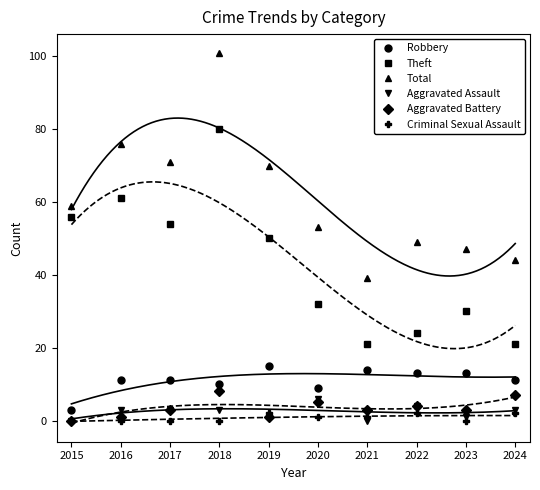

Reading right to left, transcribe all the data shown in this chart.

Robbery: 2024=11	2023=13	2022=13	2021=14	2020=9	2019=15	2018=10	2017=11	2016=11	2015=3
Theft: 2024=21	2023=30	2022=24	2021=21	2020=32	2019=50	2018=80	2017=54	2016=61	2015=56
Total: 2024=44	2023=47	2022=49	2021=39	2020=53	2019=70	2018=101	2017=71	2016=76	2015=59
Aggravated Assault: 2024=3	2023=1	2022=4	2021=0	2020=6	2019=1	2018=3	2017=3	2016=3	2015=0
Aggravated Battery: 2024=7	2023=3	2022=4	2021=3	2020=5	2019=1	2018=8	2017=3	2016=1	2015=0
Criminal Sexual Assault: 2024=2	2023=0	2022=2	2021=1	2020=1	2019=2	2018=0	2017=0	2016=0	2015=0